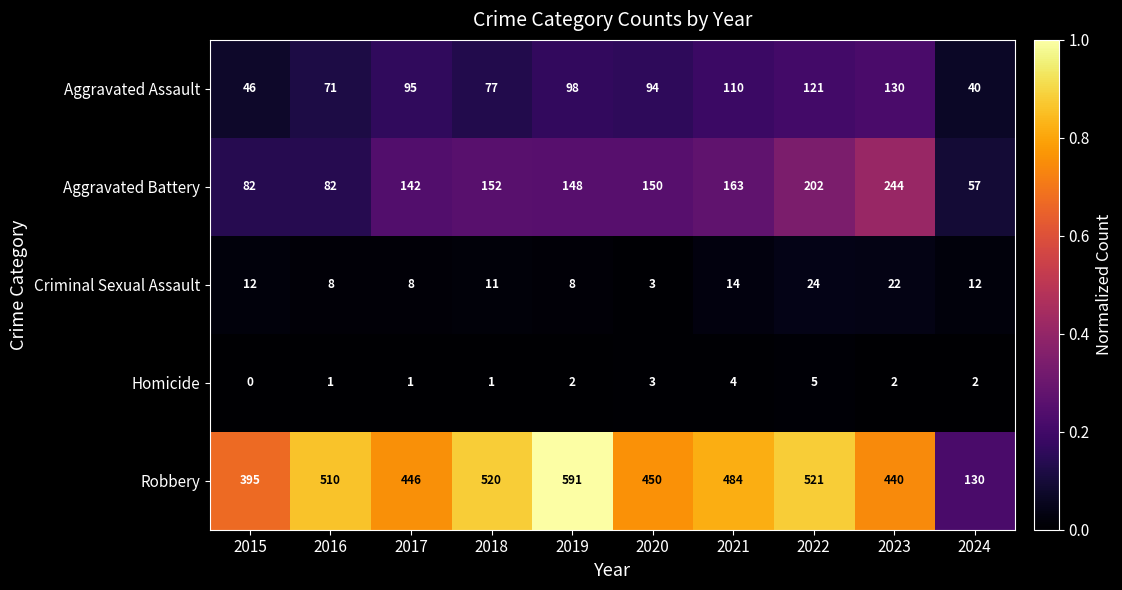

How many distinct data groups are displayed?

5